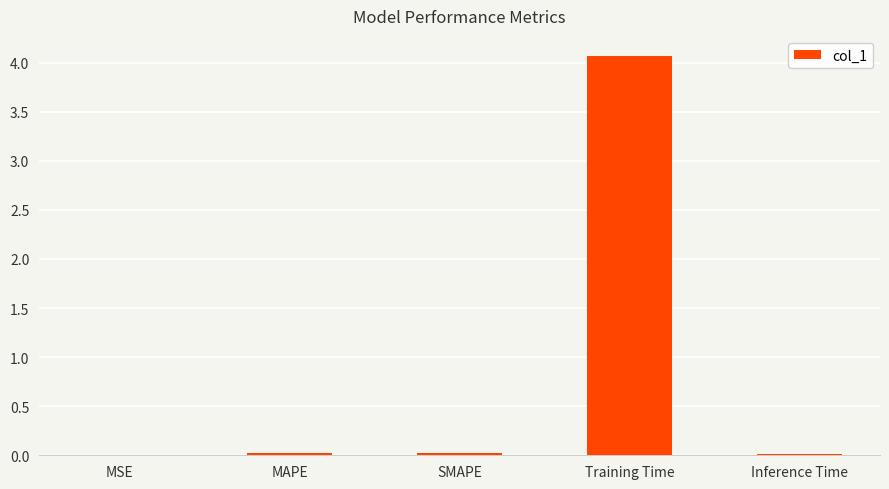

The value at SMAPE is 0.0. True or false?

True